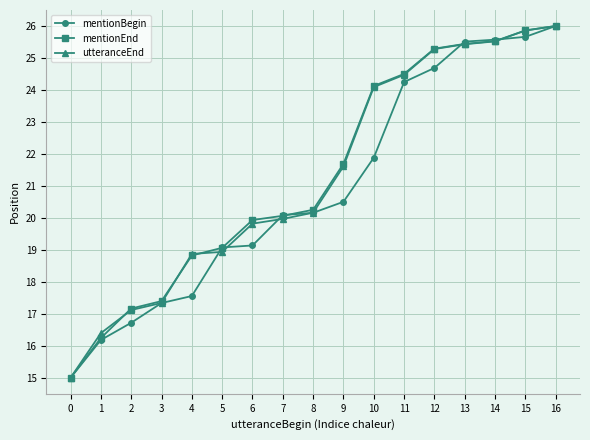

True or false: mentionEnd has more than 2 interior local peaks.

False